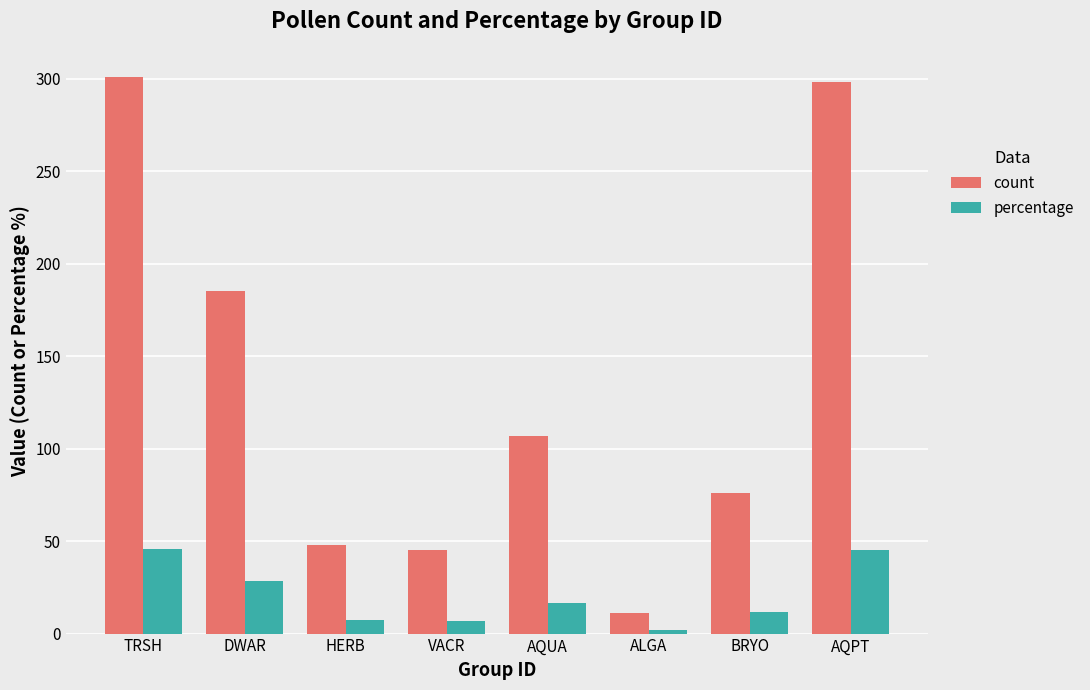

Rank the series by their average value, from lowest to highest.

percentage, count